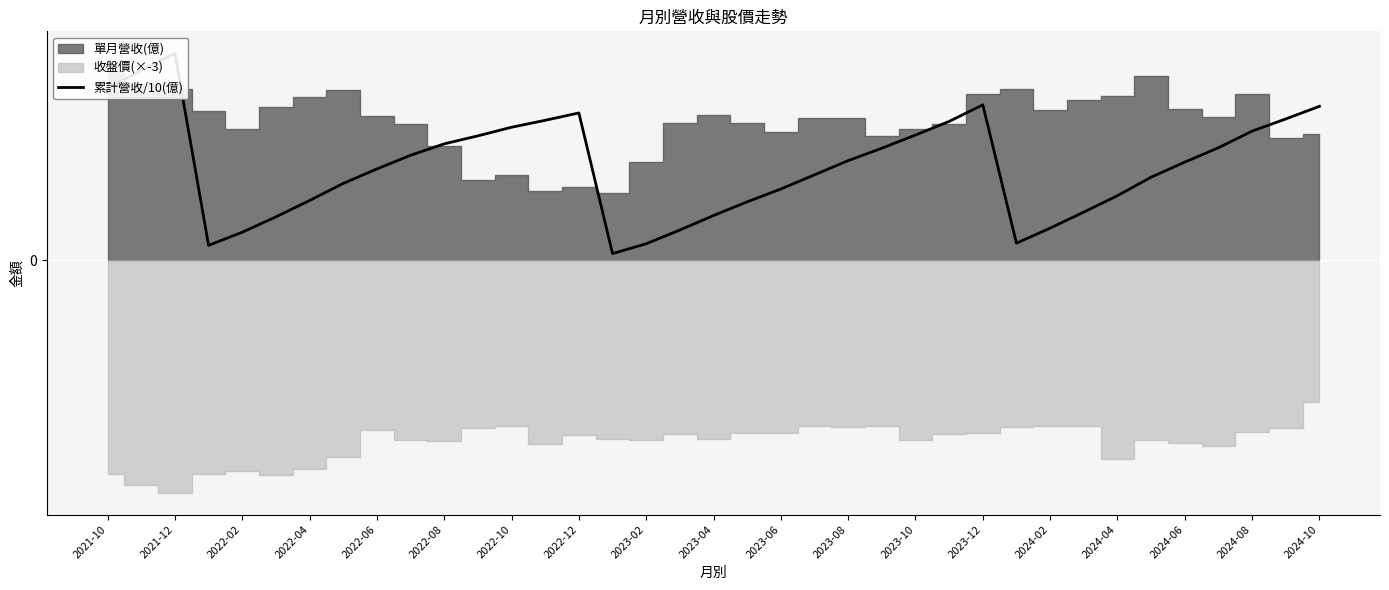

What is the ratio of the value at 23 to the value at 2022-04?

7.5